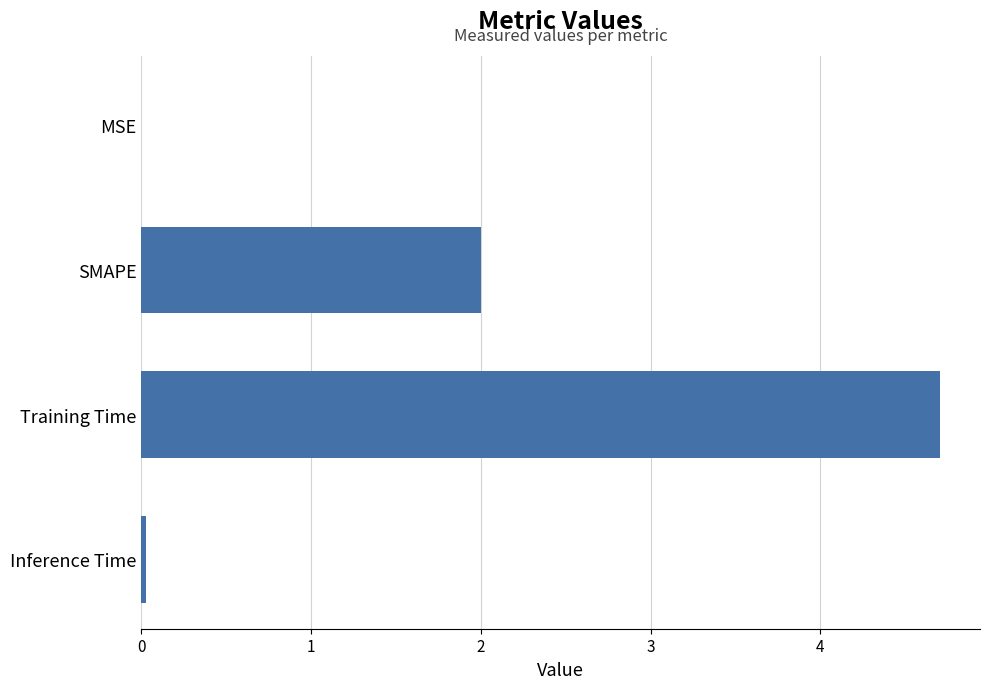

Which has a higher value, Inference Time or SMAPE?

SMAPE